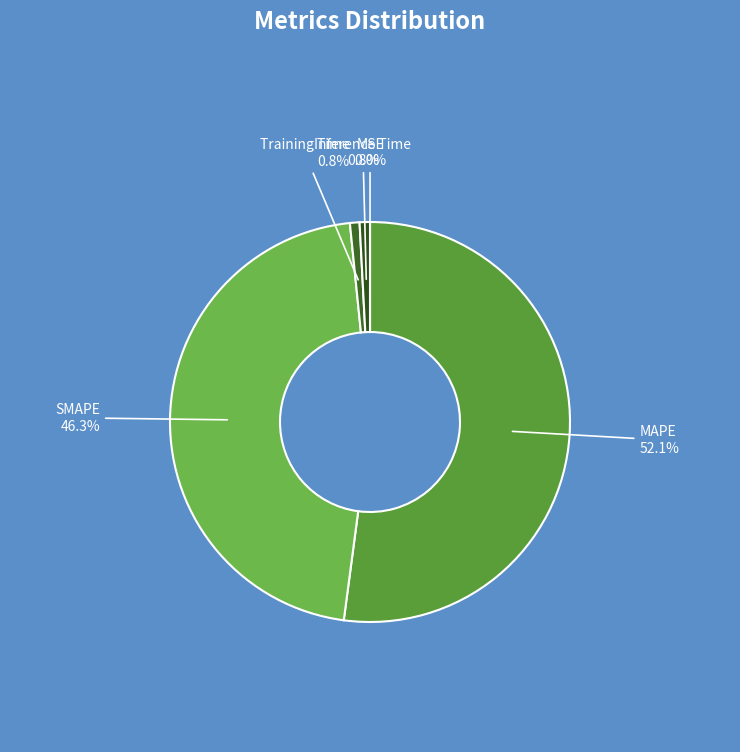

Which has a higher value, Inference Time or MAPE?

MAPE